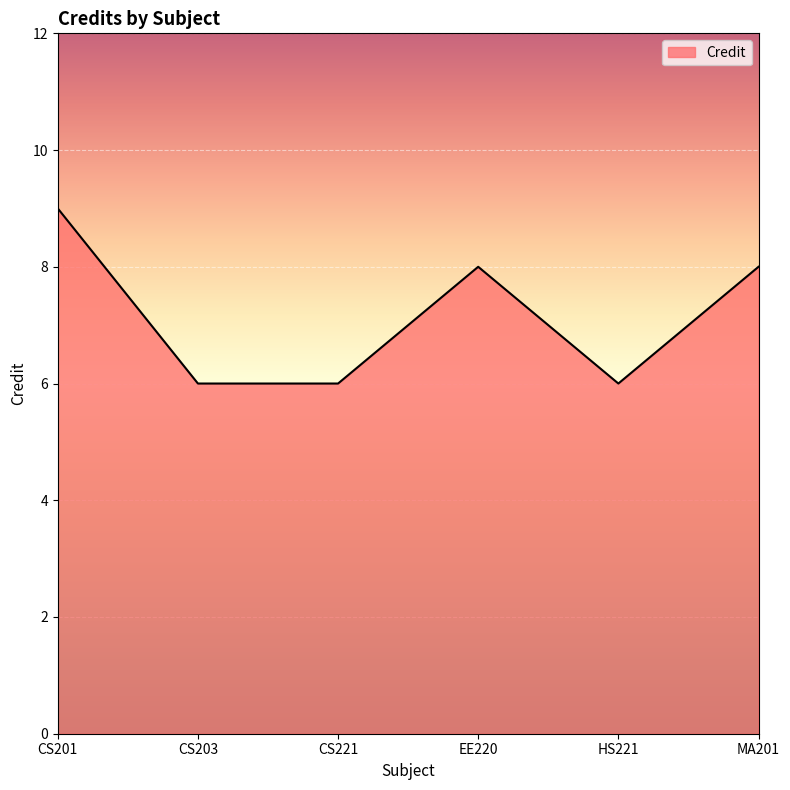

What position from the left is EE220?

4